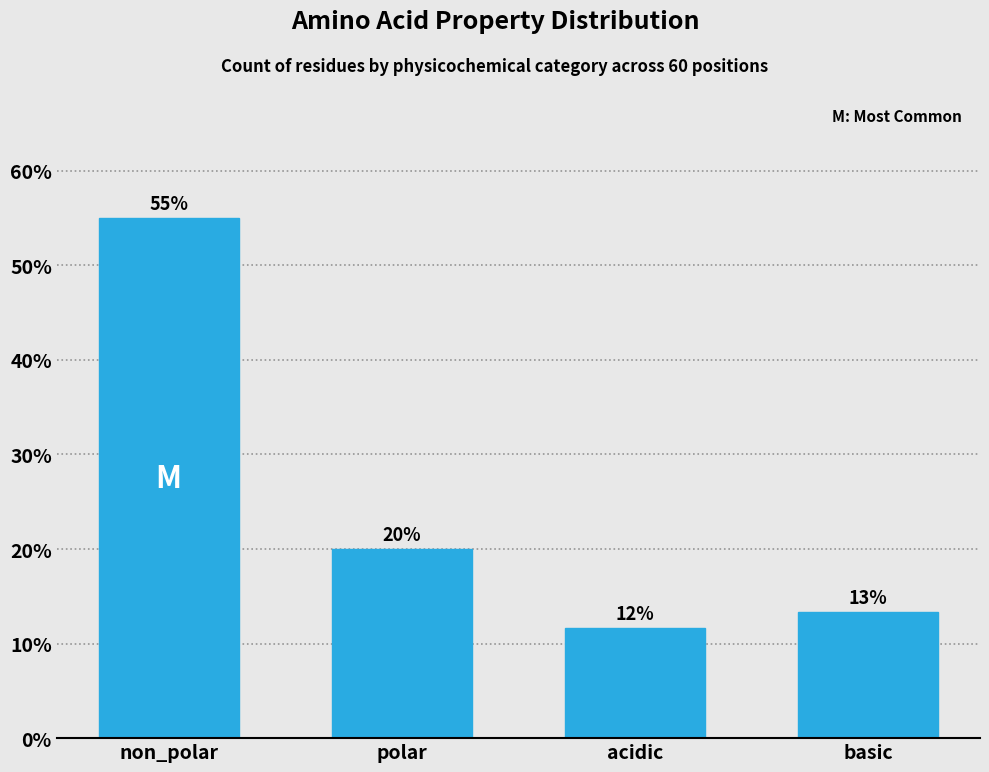

What is the average value?

25.0